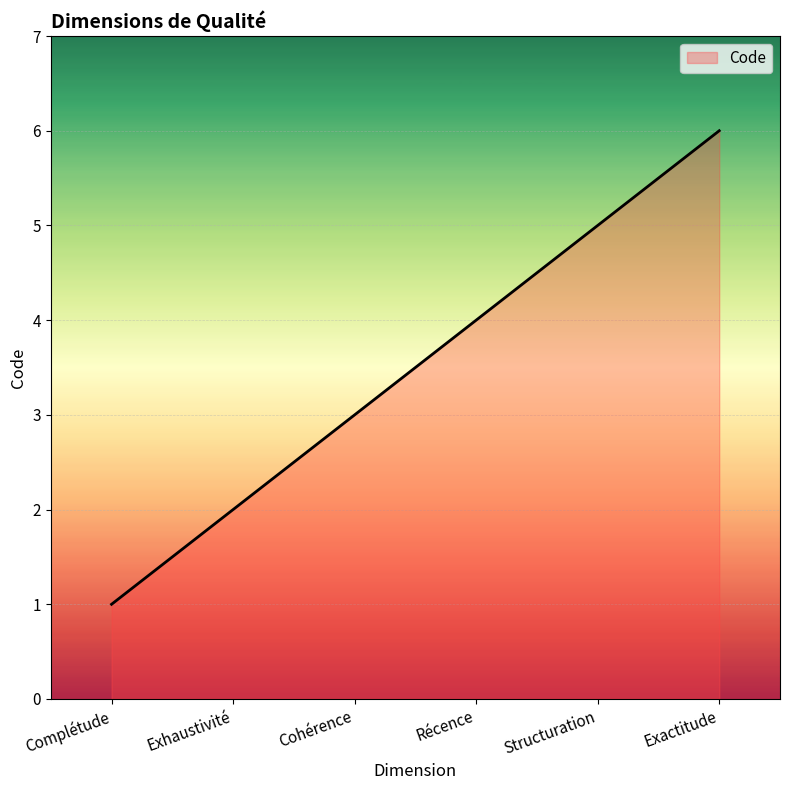

Which has a higher value, Structuration or Exhaustivité?

Structuration